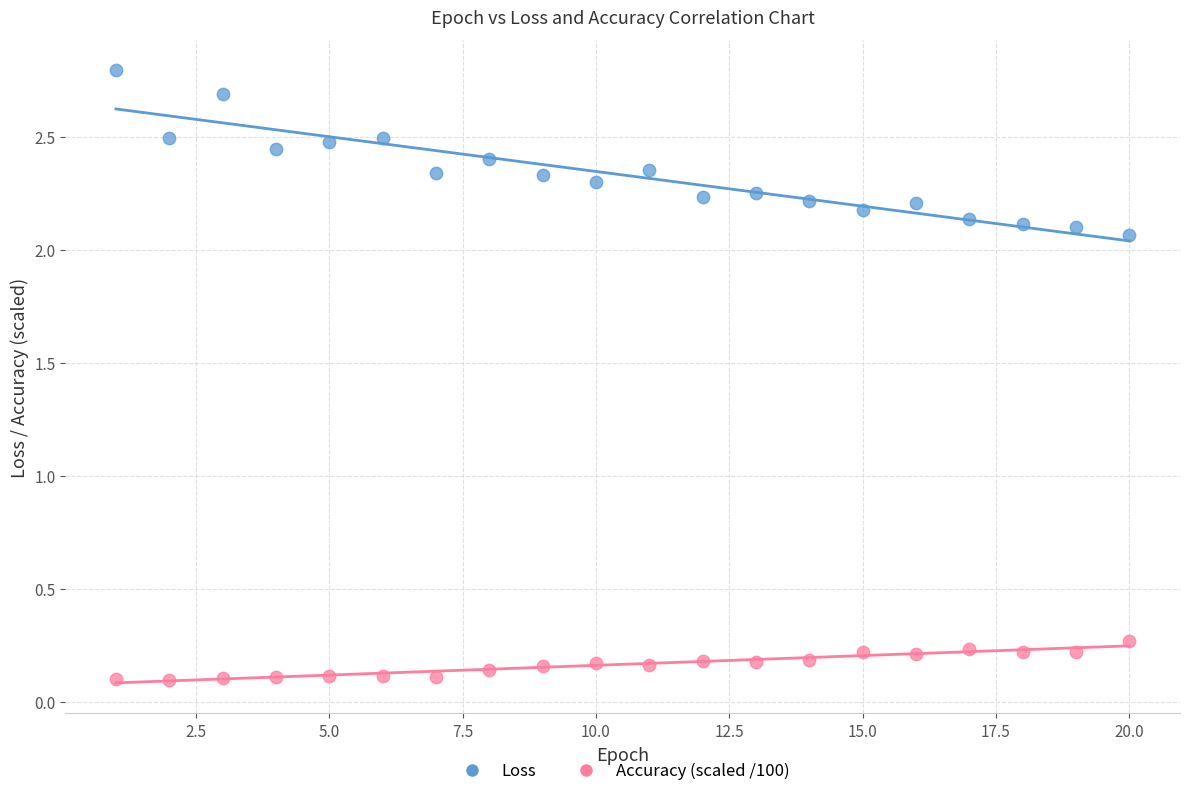

Which series reaches the maximum Y coordinate?

Loss